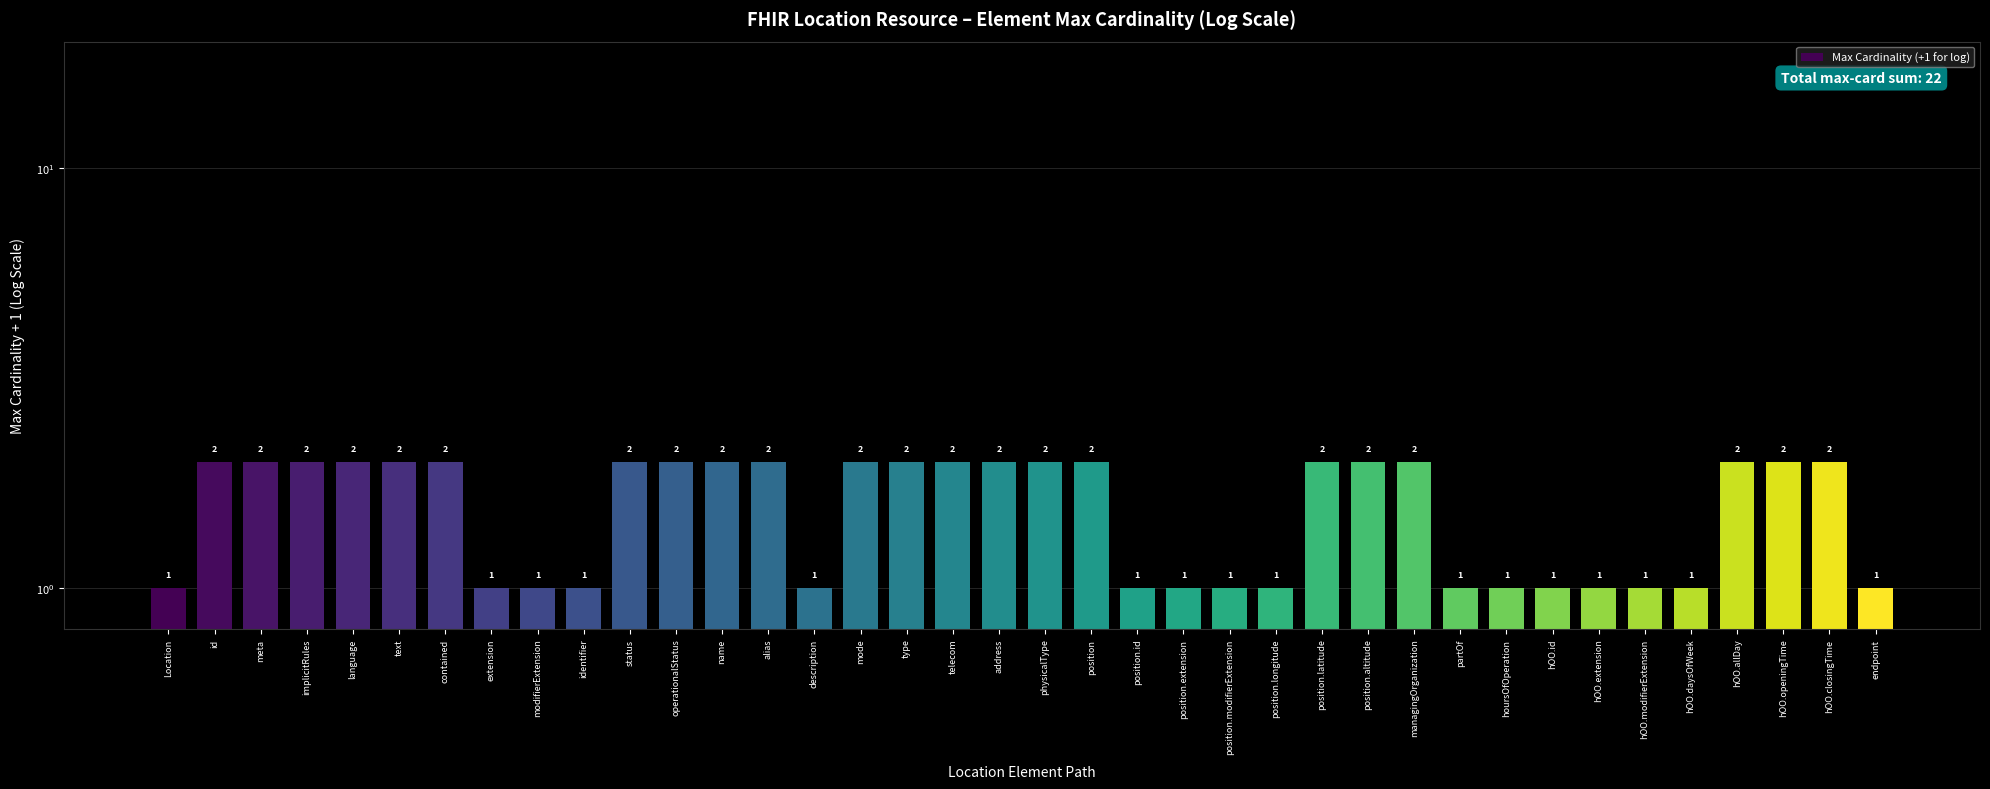

Count the number of data series in this chart.

1